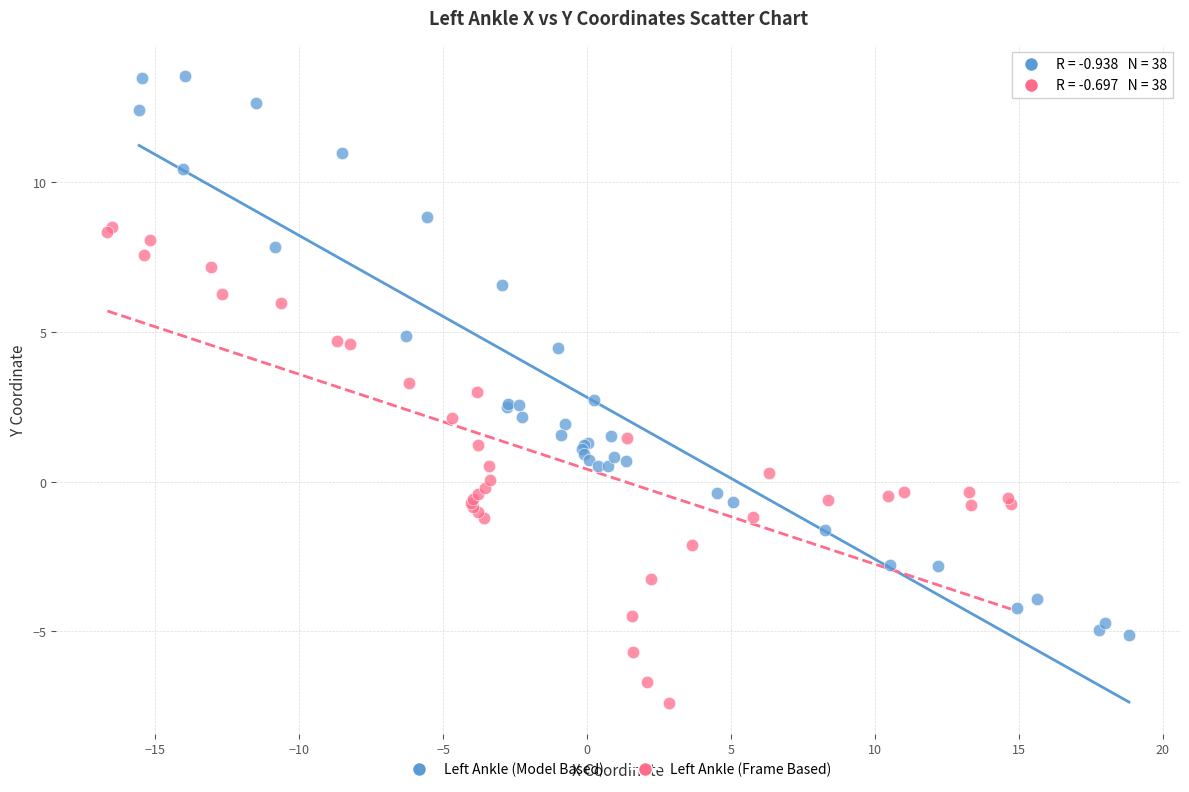

Which series contains the lowest Y value?

Left Ankle (Frame Based)